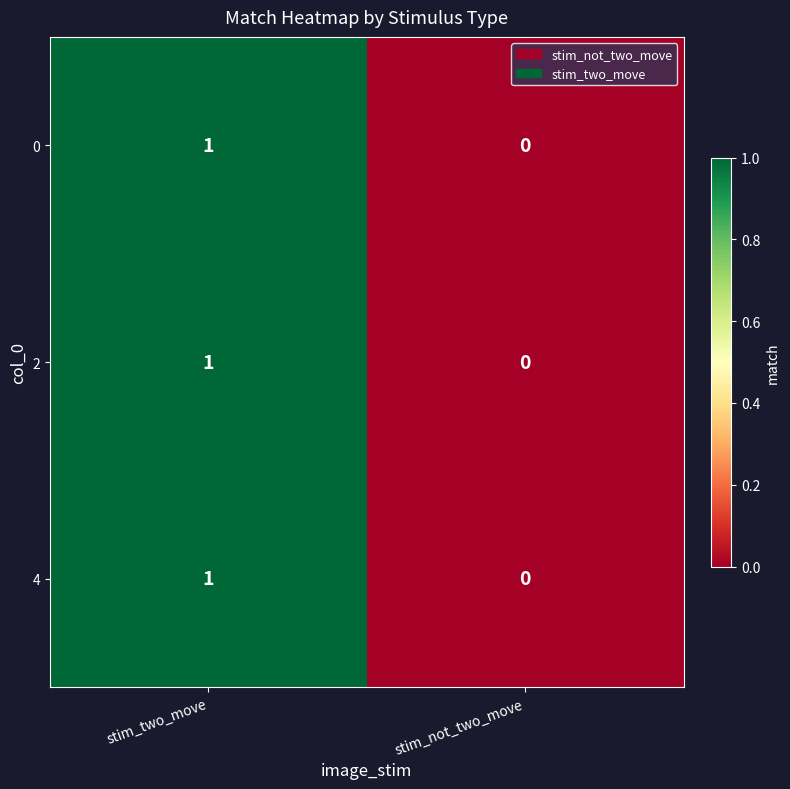

List the labels in order of 0 value, largest first.

stim_two_move, stim_not_two_move